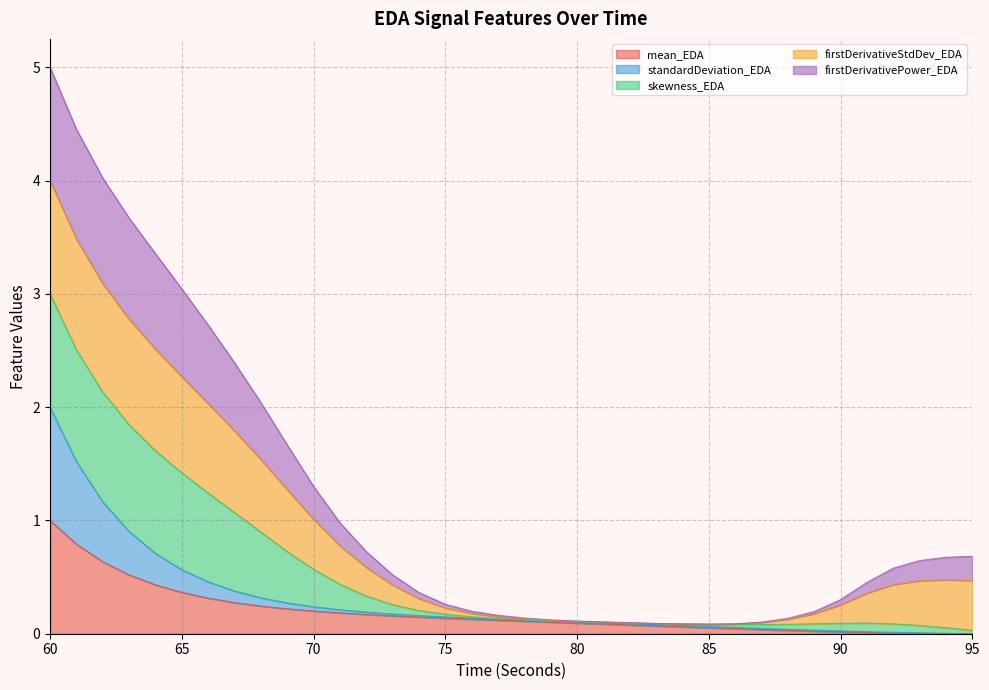

True or false: skewness_EDA has a value of 1.5 at 61.

False